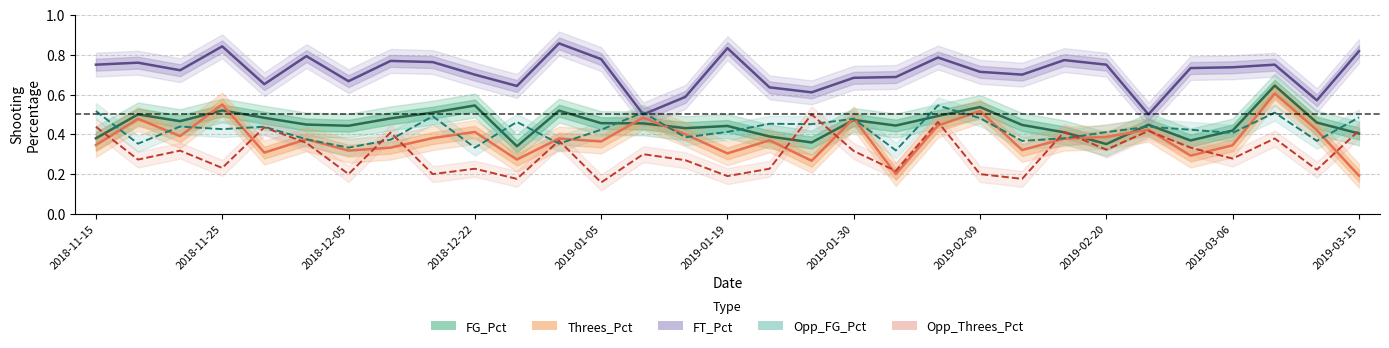

What is the highest value of the Threes_Pct series?

0.6